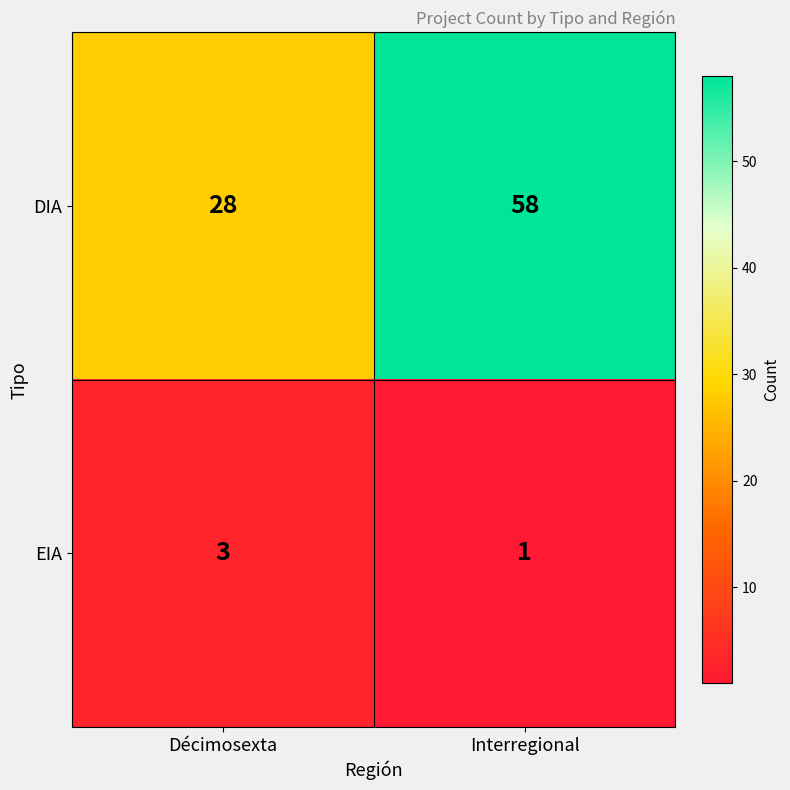

The EIA series shows 1 at Décimosexta. True or false?

False